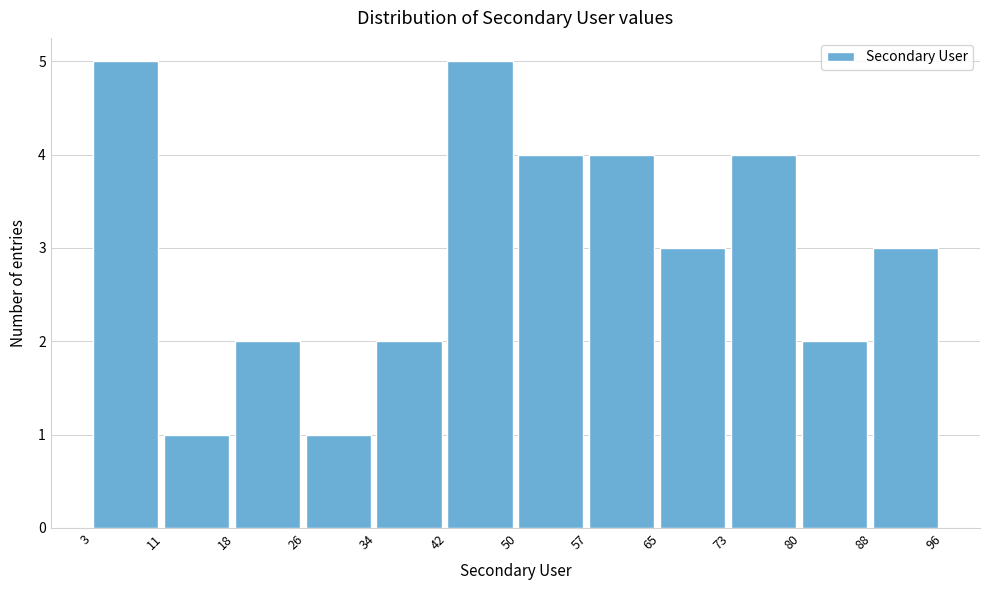

Reading left to right, transcribe this chart: for each bar, give the range it covers on the x-axis and its height. The values are not printed on the chart, so give them approximately, as read against the axis.

3 to 11: 5
11 to 18: 1
18 to 26: 2
26 to 34: 1
34 to 42: 2
42 to 50: 5
50 to 57: 4
57 to 65: 4
65 to 73: 3
73 to 80: 4
80 to 88: 2
88 to 96: 3